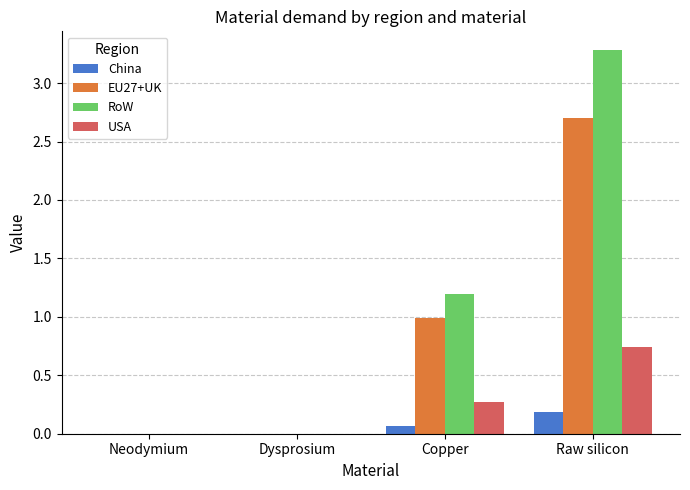

Which series has the largest total across all categories?

RoW